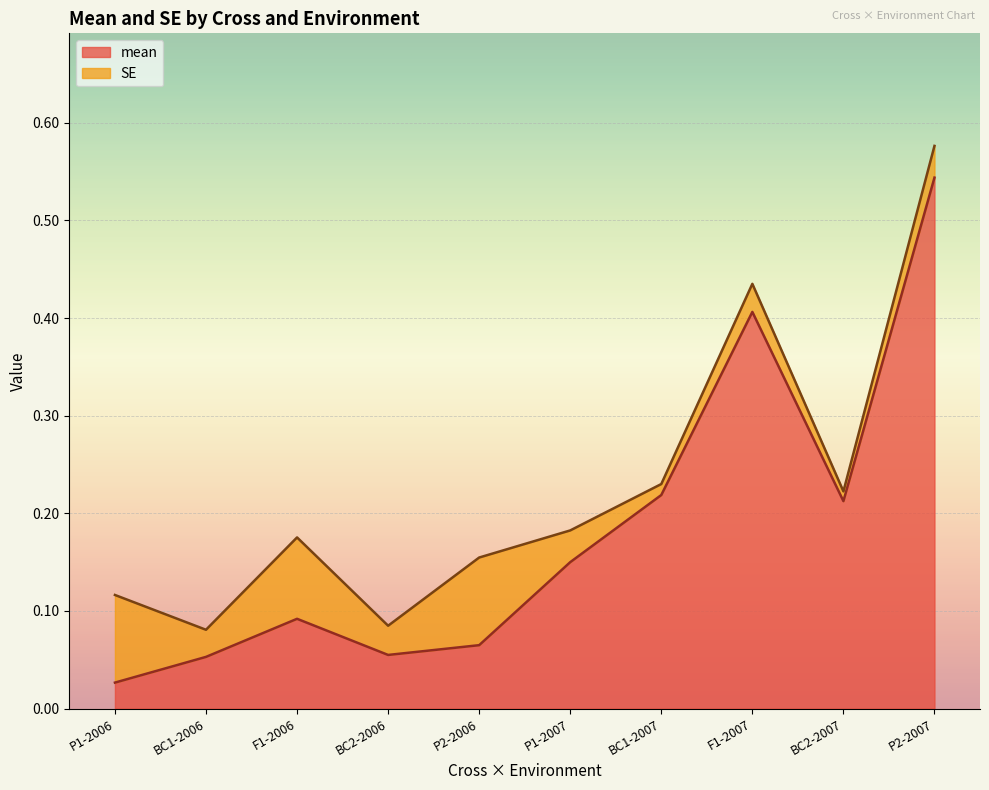

At which category is the sum across all series the highest?

P2-2007